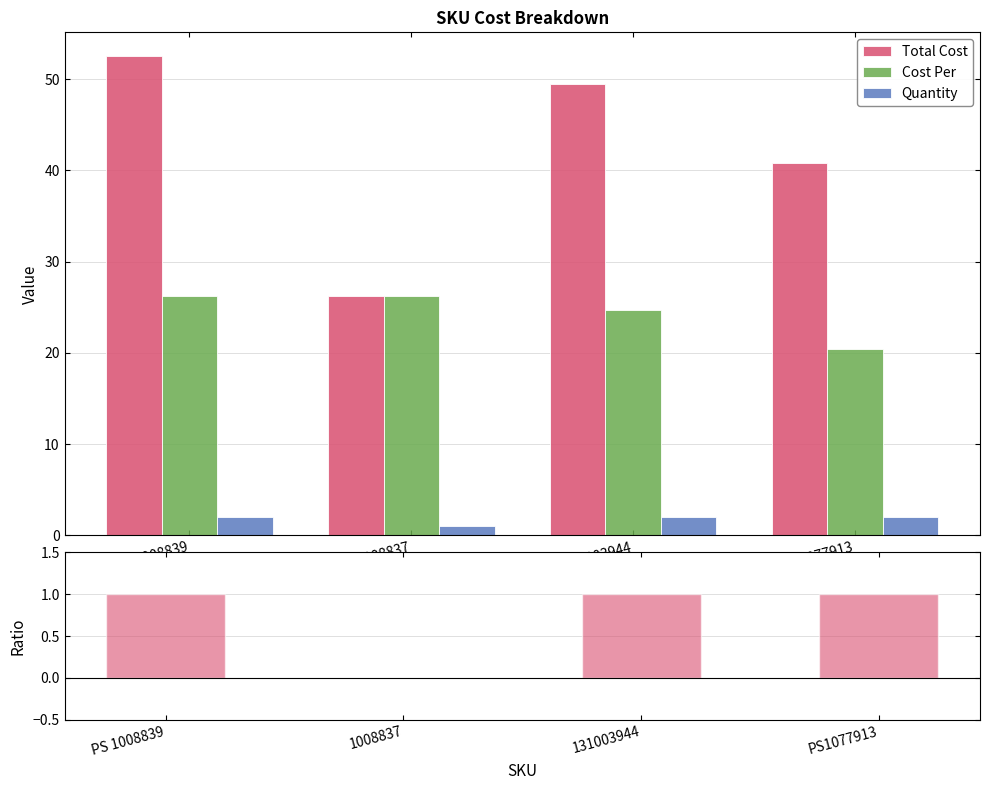

Which series changed the most between 1008837 and 131003944?

Total Cost